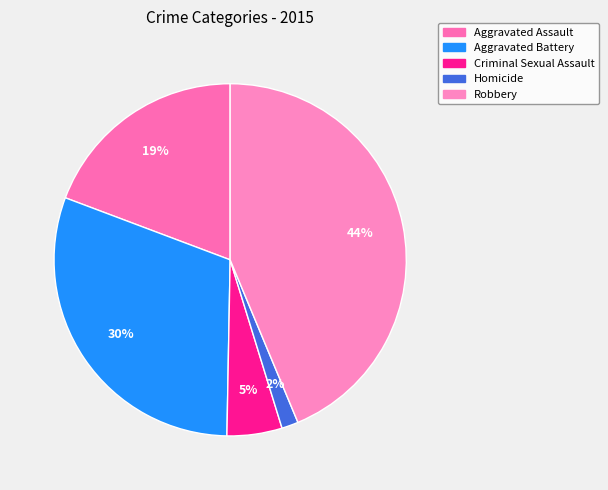

To the nearest percent, what is the difference between the largest and smallest slice percentages?

42%